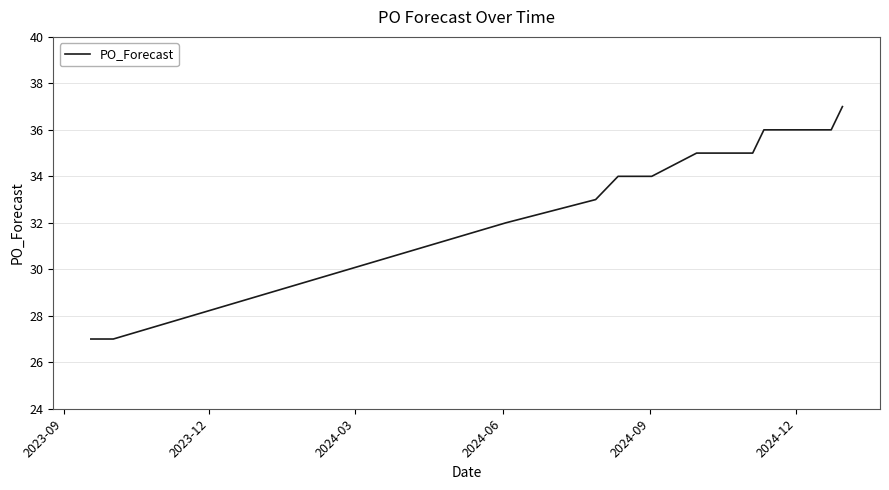

What is the difference between the maximum and second lowest values?

10